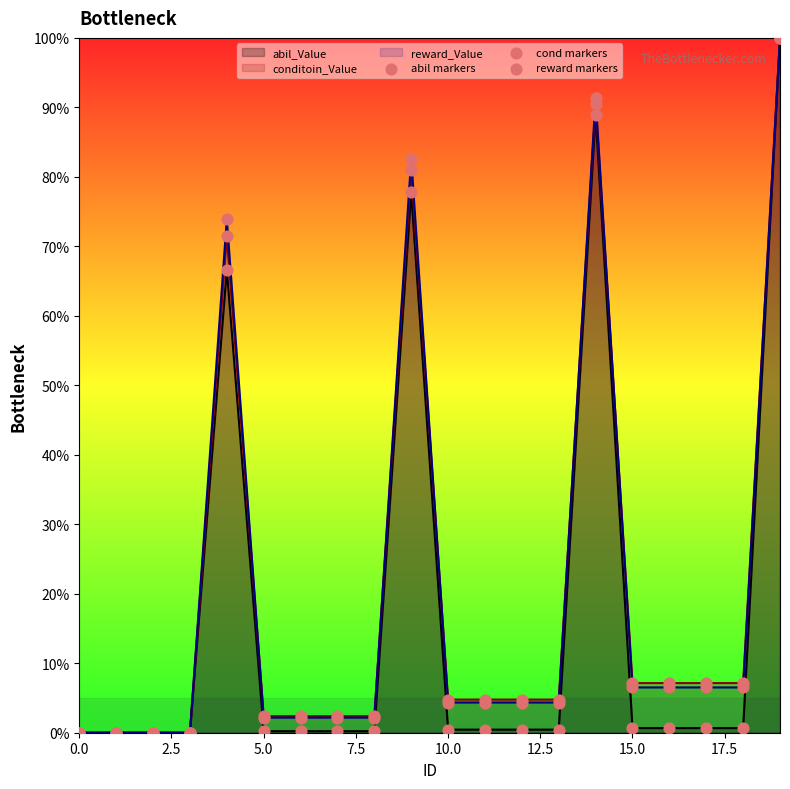

Which series contains the highest Y value?

abil markers